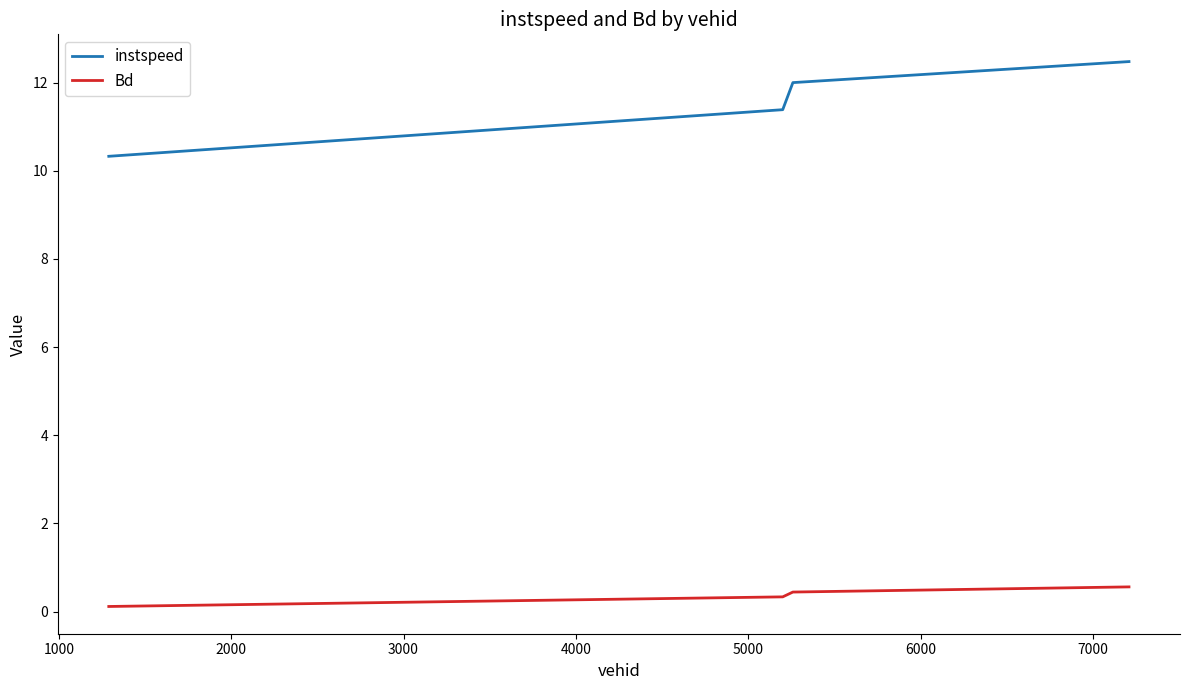

Reading left to right, list all the values displayed in this chart.

instspeed: 10.3	11.4	12.0	12.5
Bd: 0.1	0.3	0.4	0.6